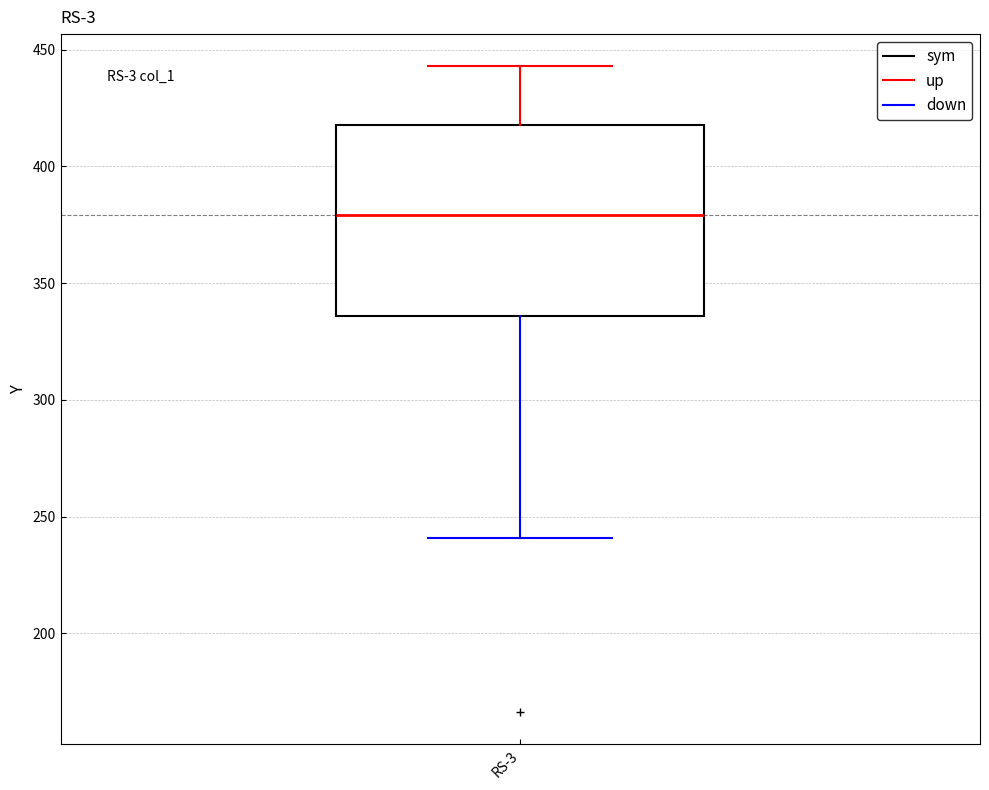

Transcribe this box plot: give where the median line is, the range the box spans, and where the two whiskers end, as read against the y-axis. The values are not printed on the chart, so give them approximately, as read against the axis.

median 380, box 335 to 420, whiskers 240 to 445